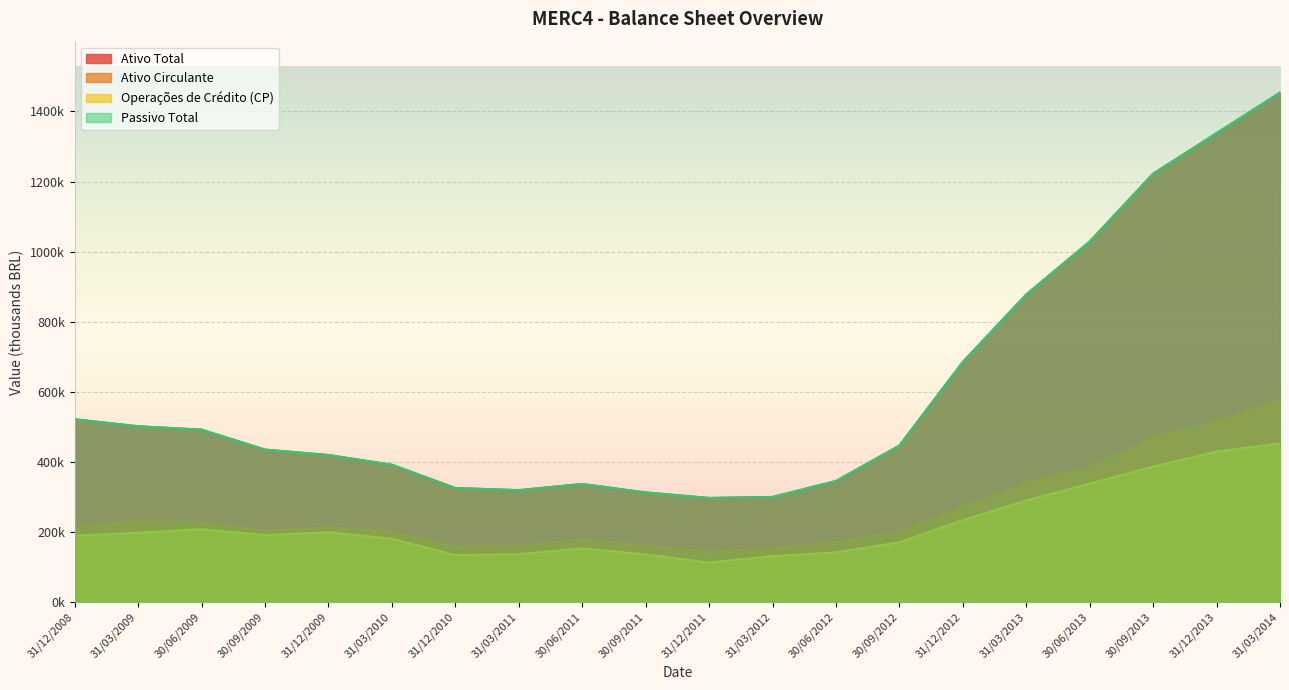

How many distinct data groups are displayed?

4